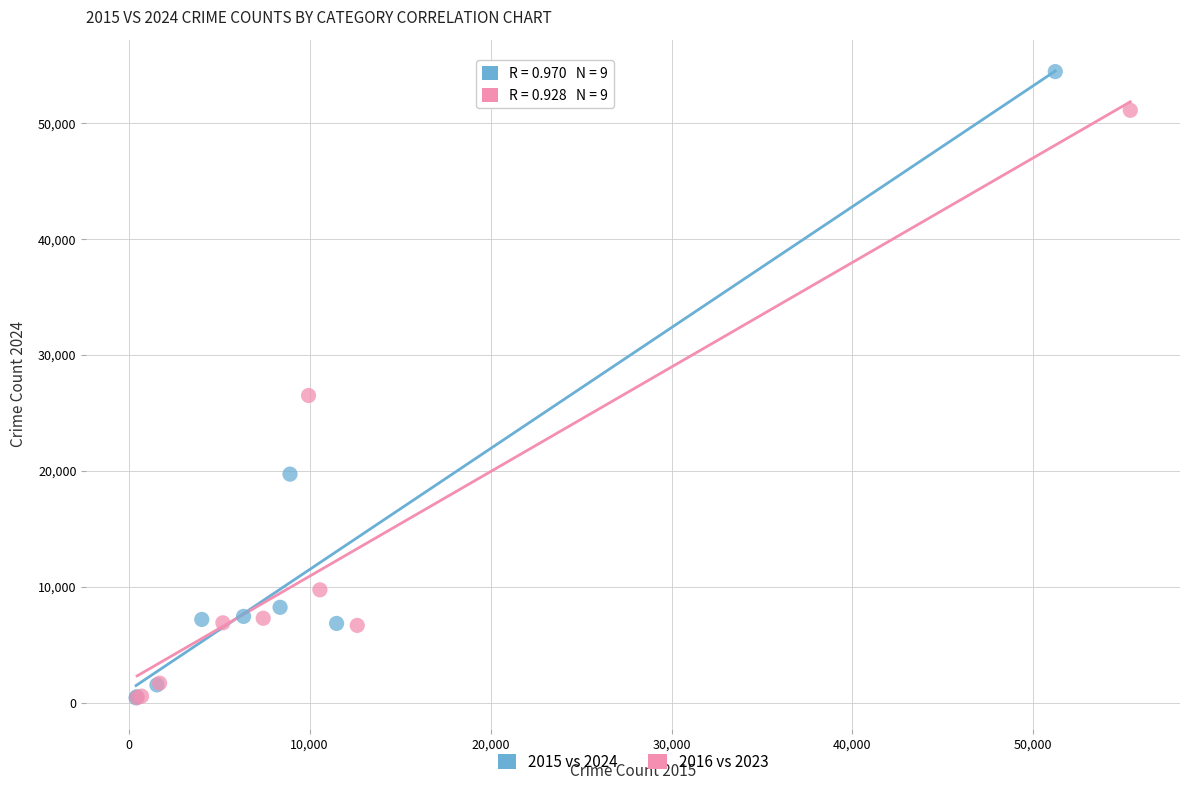

What are all the series names shown in the legend?

2015 vs 2024, 2016 vs 2023